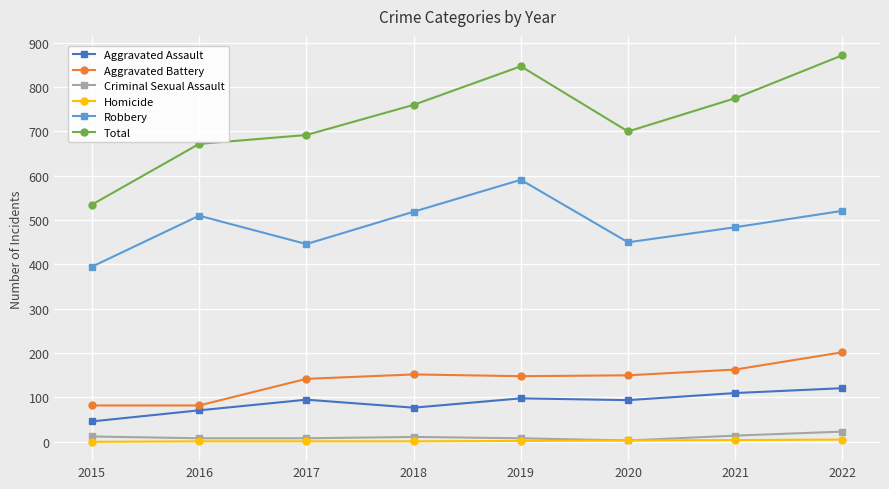

What is the maximum value shown in the chart?

872